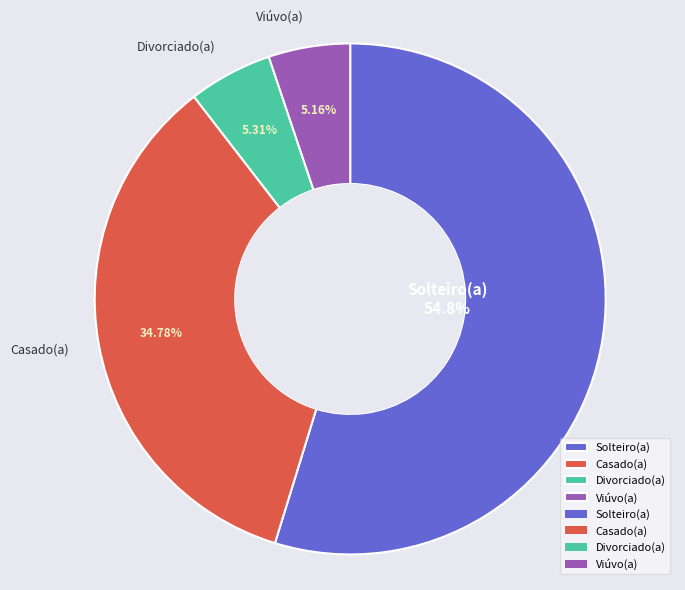

Between Viúvo(a) and Casado(a), which is larger?

Casado(a)